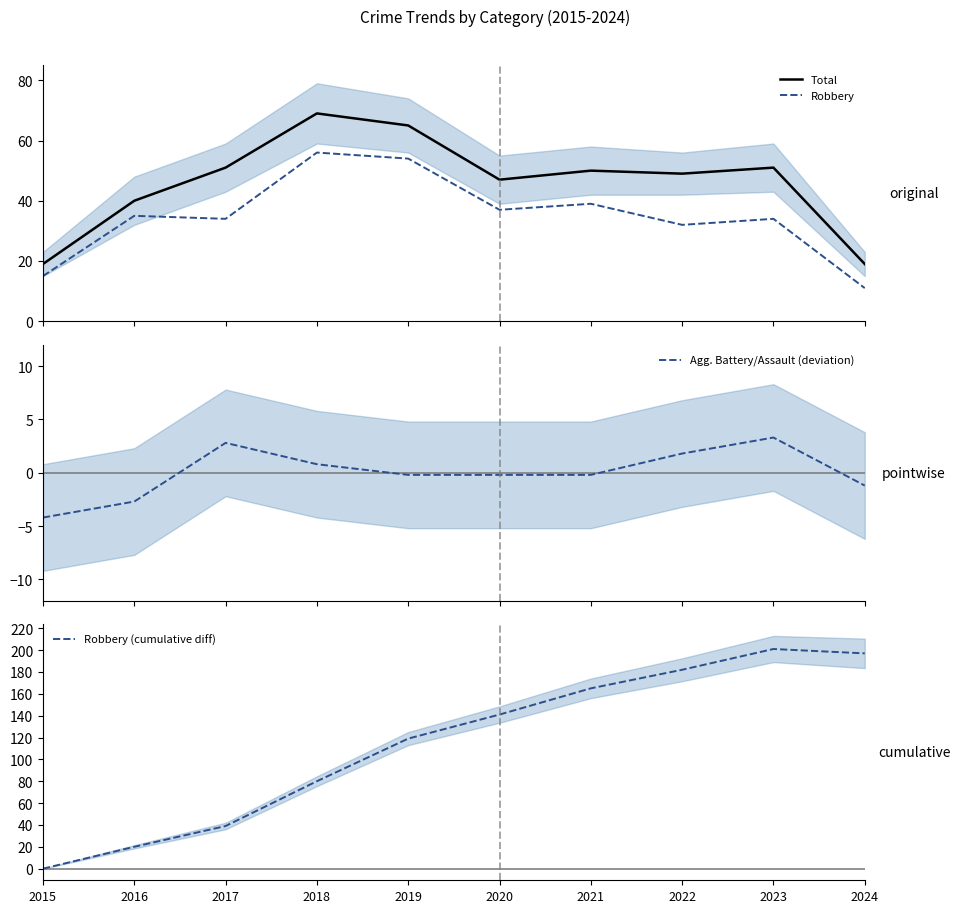

Between 2015 and 2018, which is larger?

2018